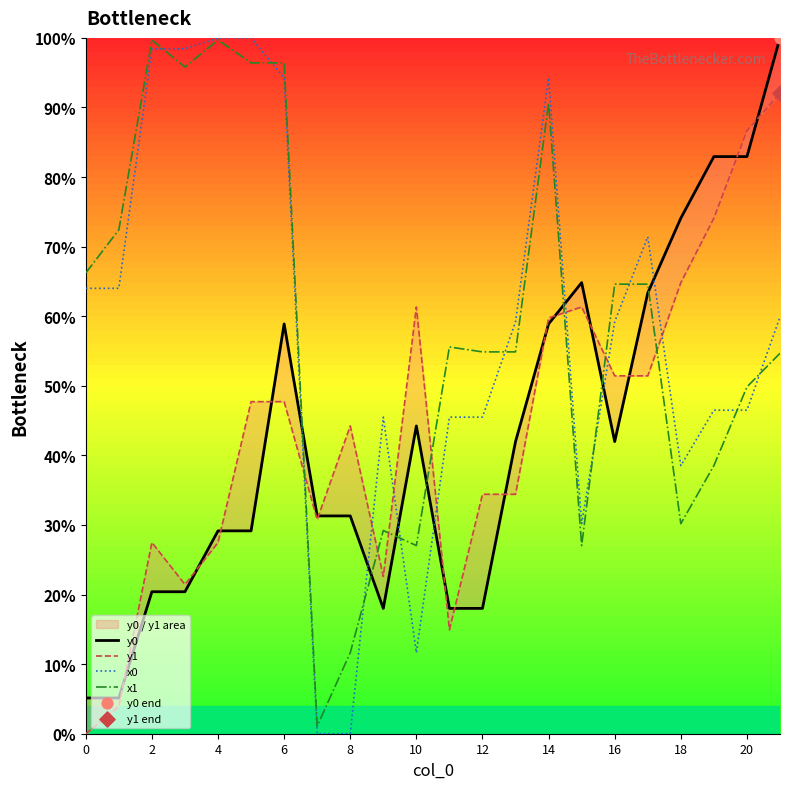

Is the value of y0 at 16 greater than the value of x0 at 11?

No